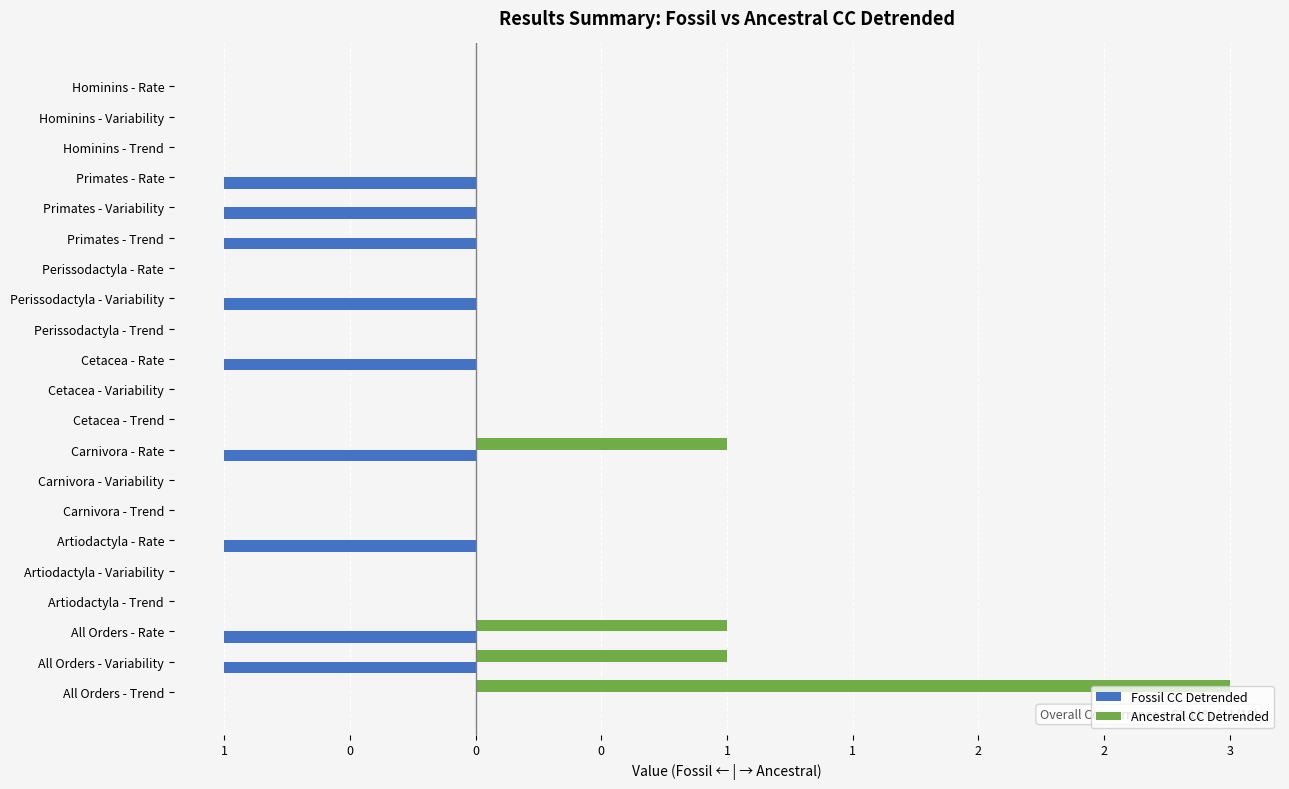

What are all the series names shown in the legend?

Fossil CC Detrended, Ancestral CC Detrended